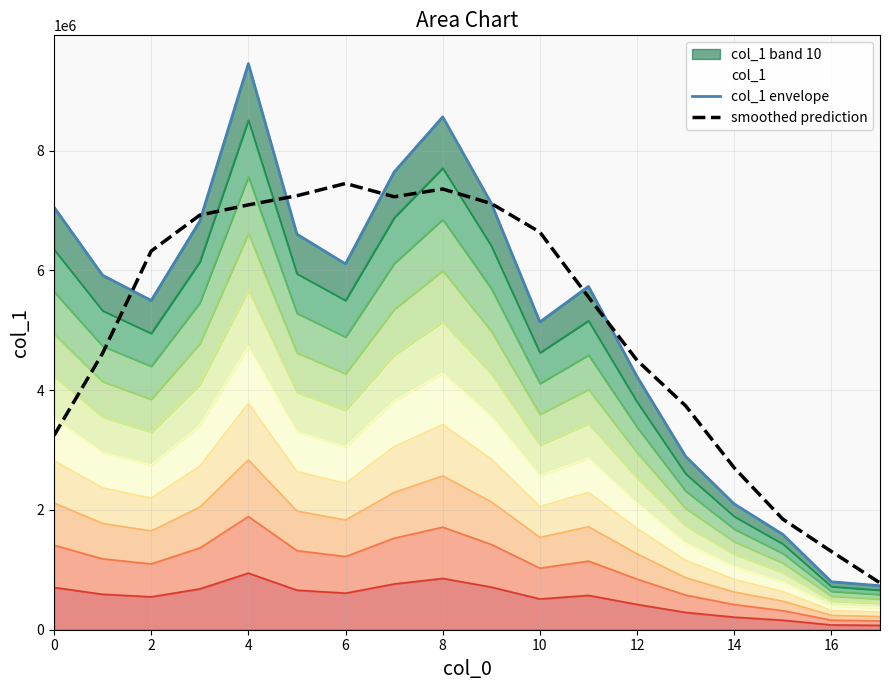

How many interior local valleys does the smoothed prediction series have?

1